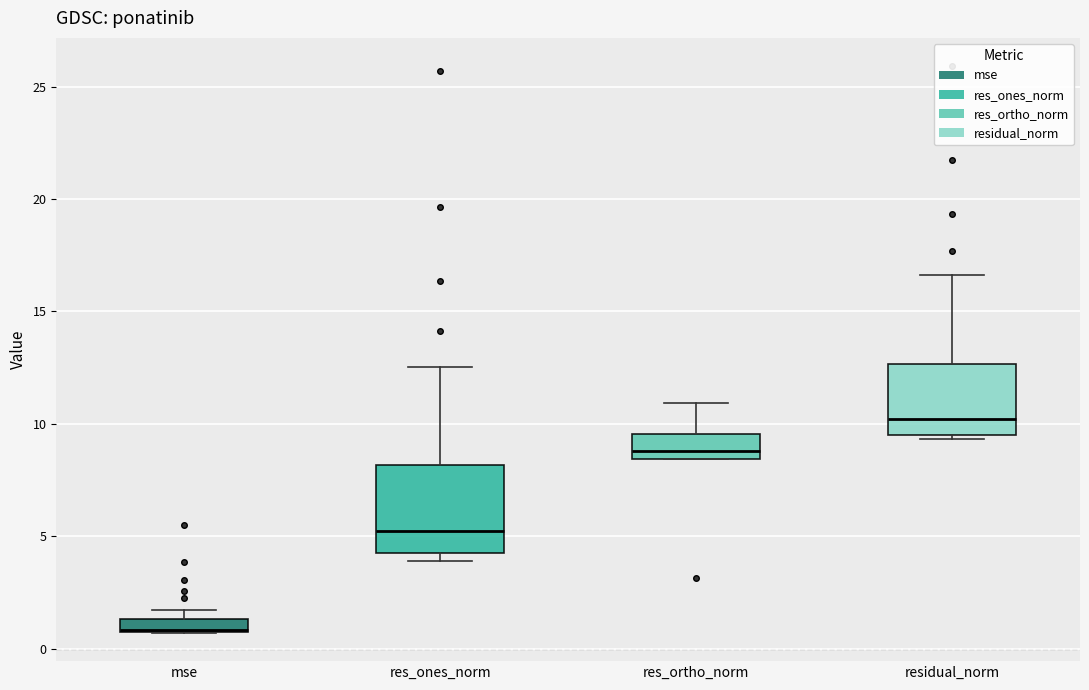

Where is the upper edge of the box for residual_norm on the y-axis? The values are not printed on the chart, so give them approximately, as read against the axis.

12.5